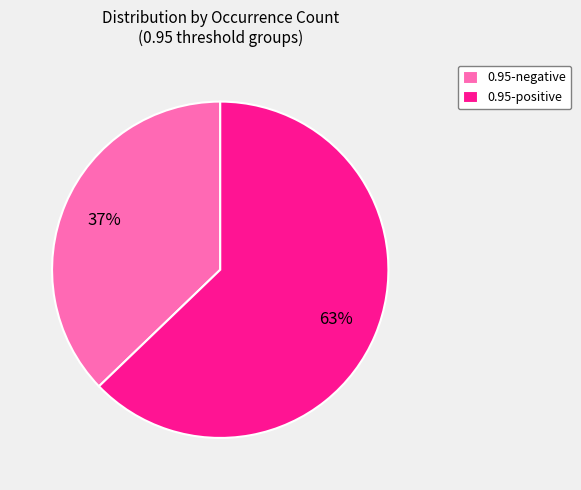

Is there any slice that represents more than half of the pie?

Yes